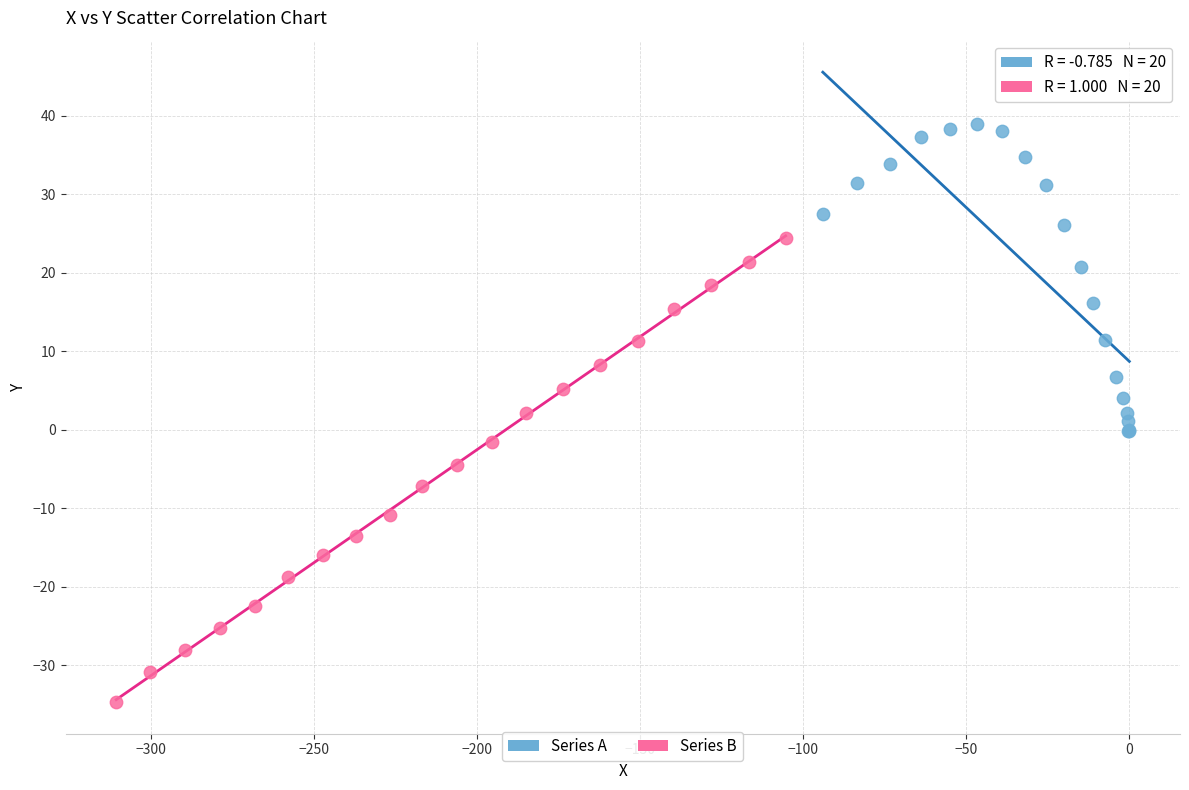

Which series contains the lowest Y value?

Series B